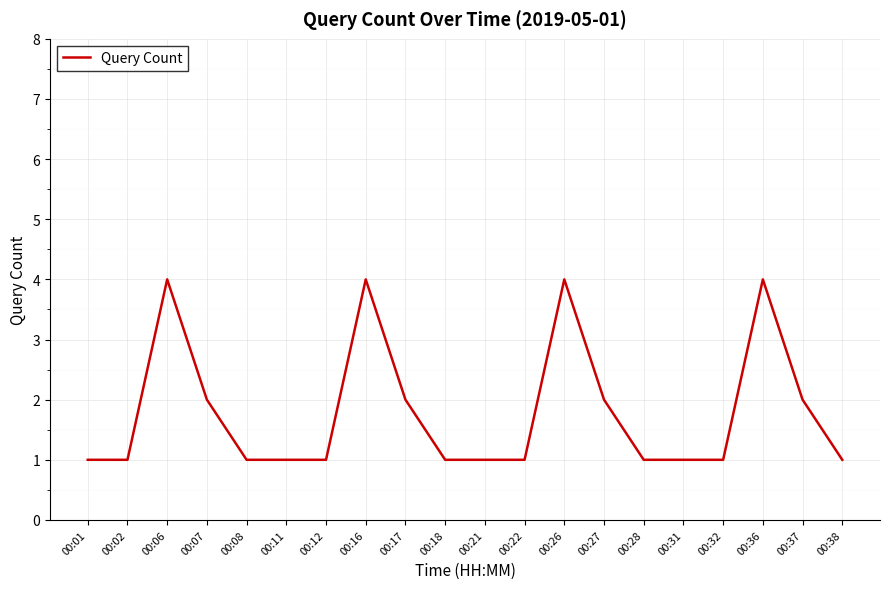

Where is the first local maximum?

00:06